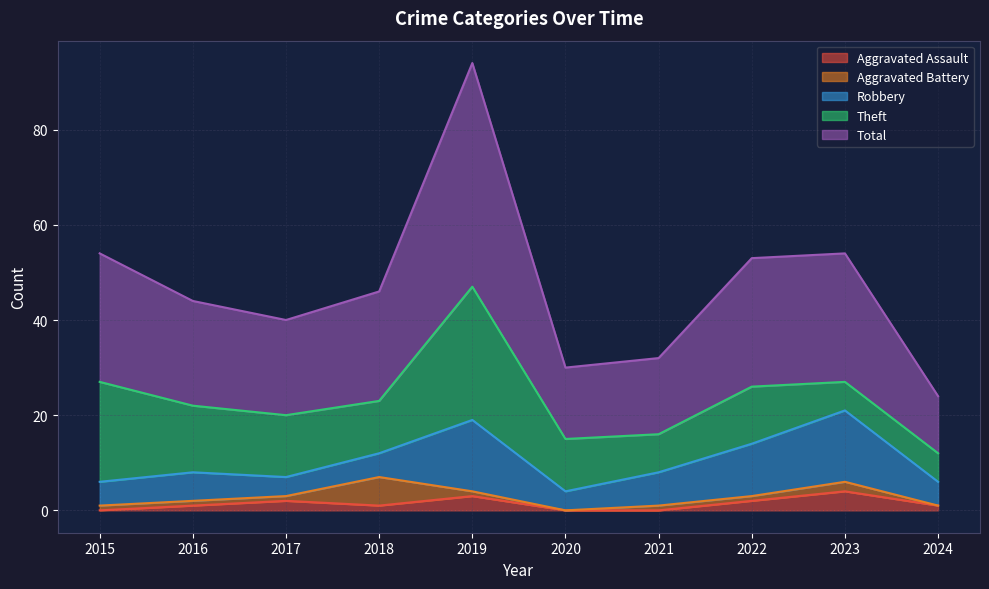

What is the average value of the Aggravated Assault series?

1